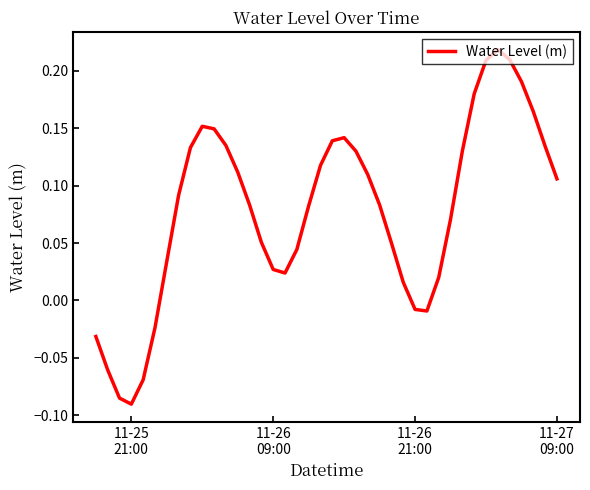

What is the difference between the maximum and minimum values?

0.3